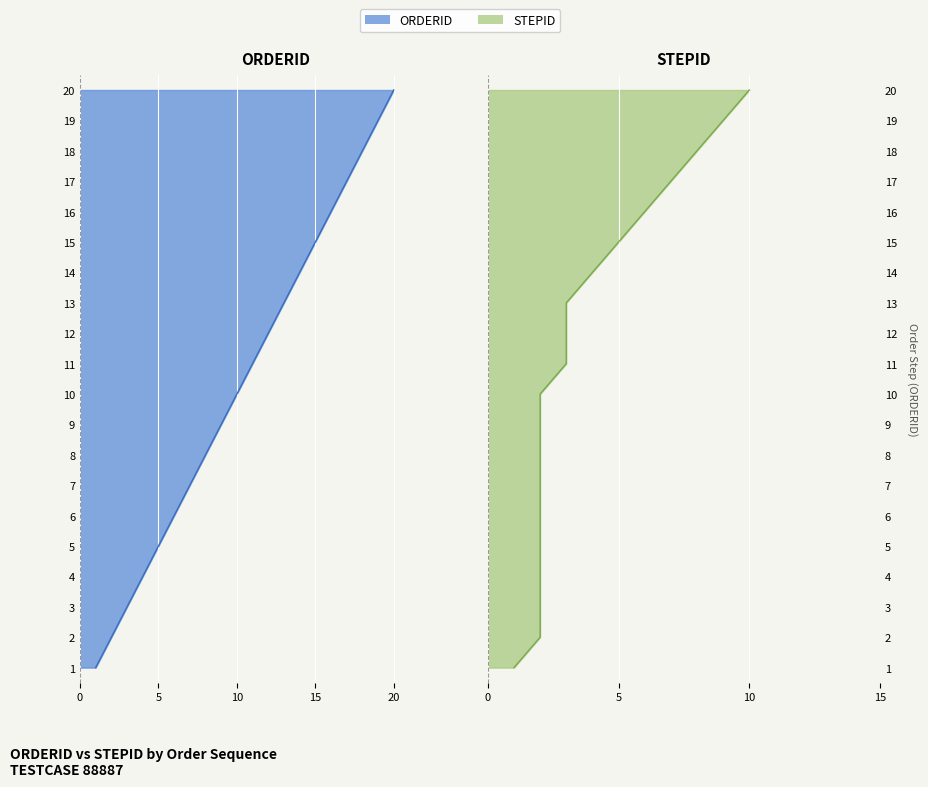

List the series in order of their peak value, highest first.

ORDERID, STEPID